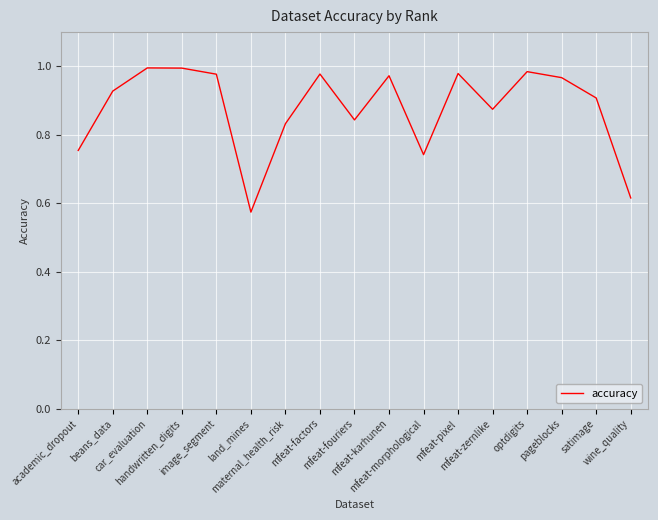

What is the difference between the maximum and minimum values?

0.4